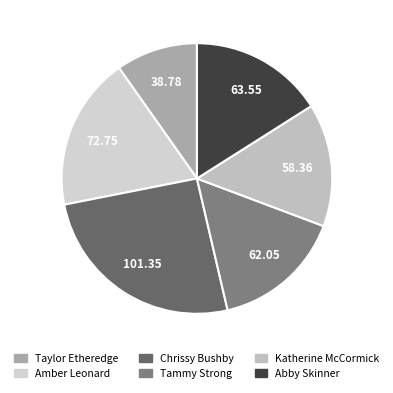

Approximately how many times larger is the value at Taylor Etheredge compared to Chrissy Bushby?

0.4